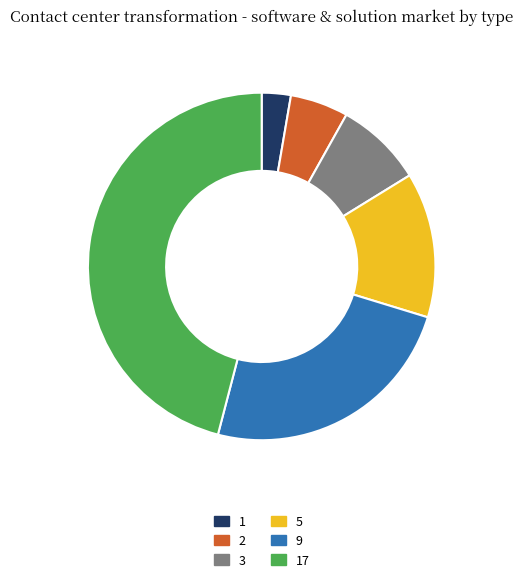

The 5 slice represents 4% of the pie. True or false?

False